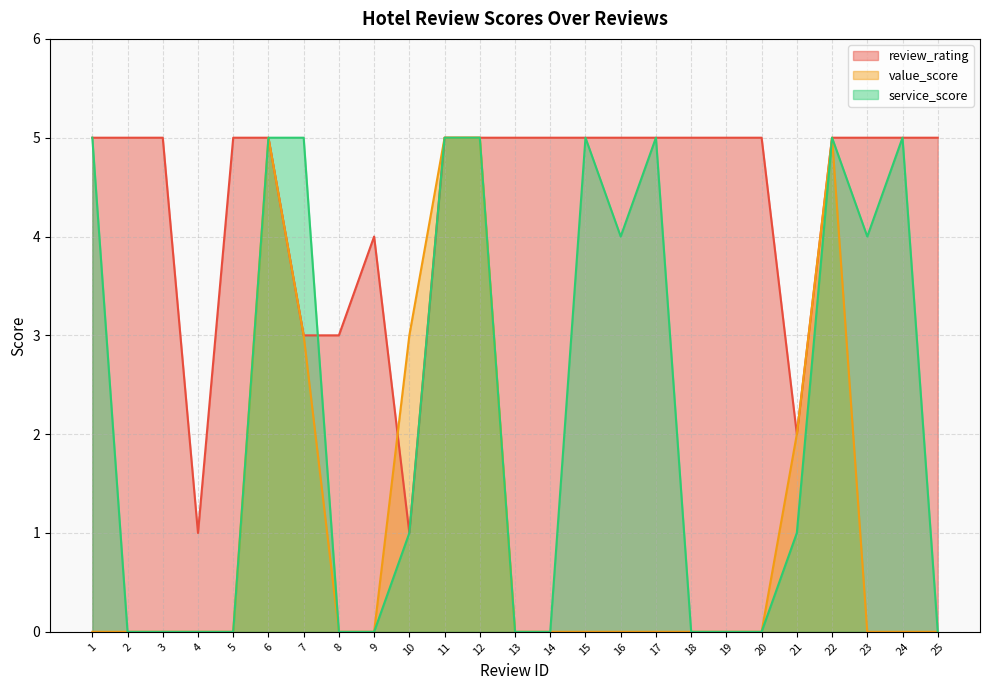

Rank the series by their maximum value, from lowest to highest.

review_rating, value_score, service_score